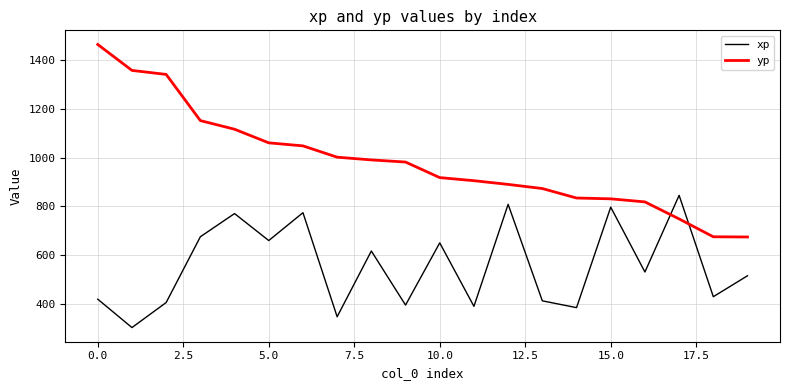

Rank the series by their maximum value, from highest to lowest.

yp, xp